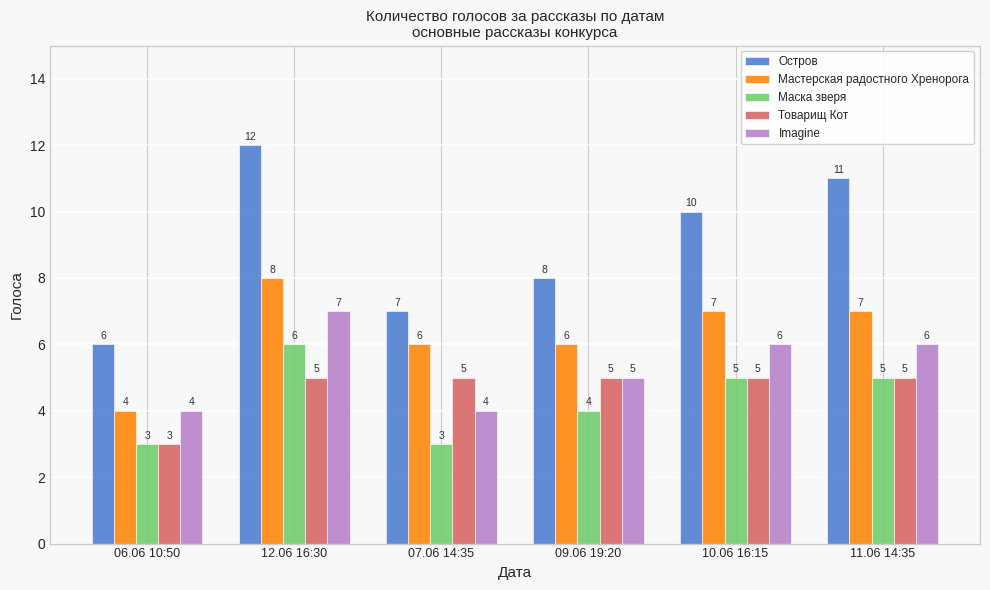

Is the value of Imagine at 11.06 14:35 greater than the value of Маска зверя at 11.06 14:35?

Yes